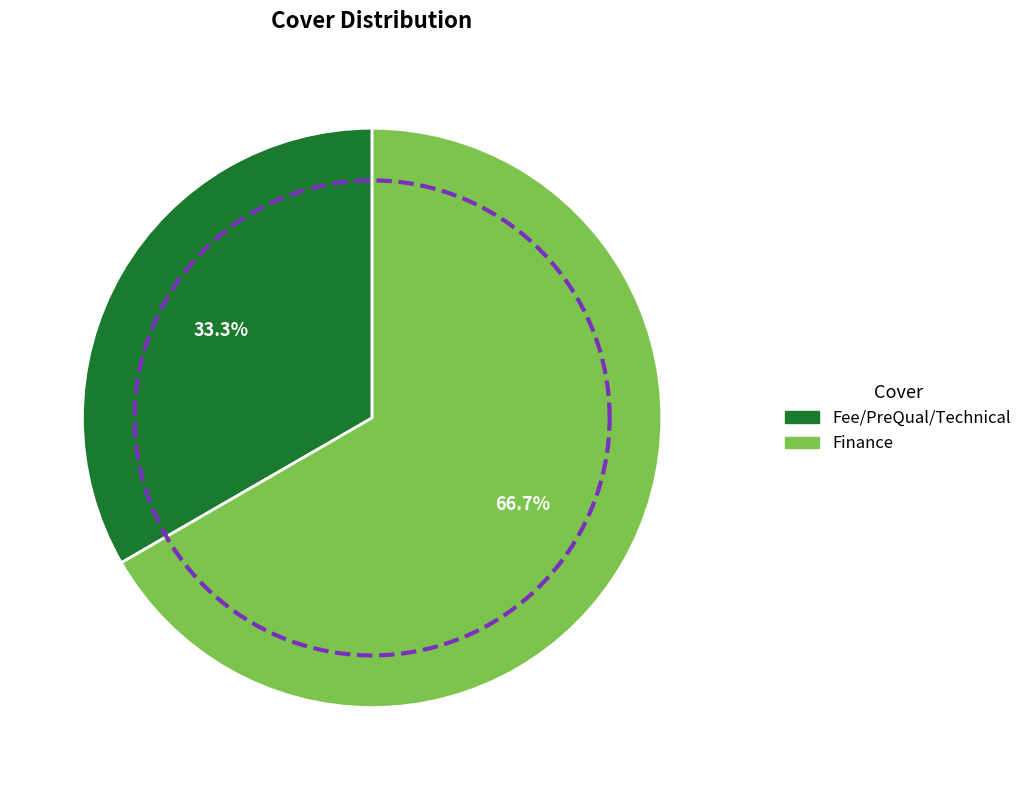

To the nearest percent, what percentage of the pie is Finance?

67%